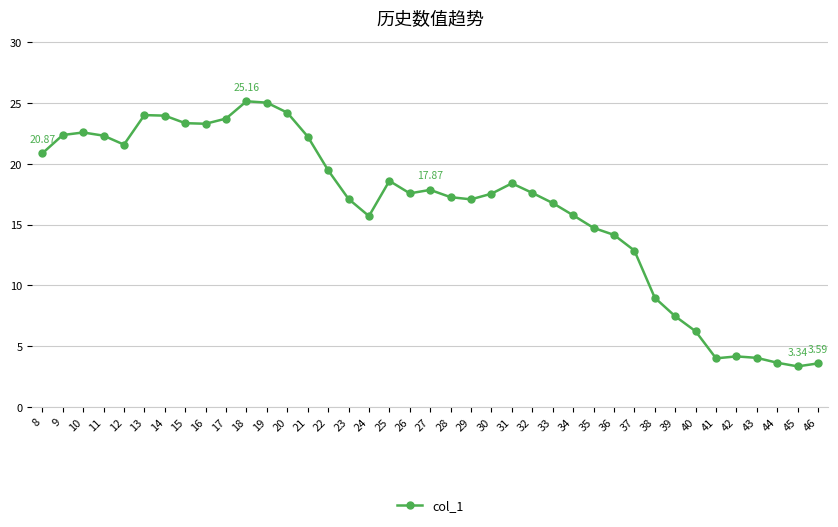

Between 19 and 45, which is larger?

19